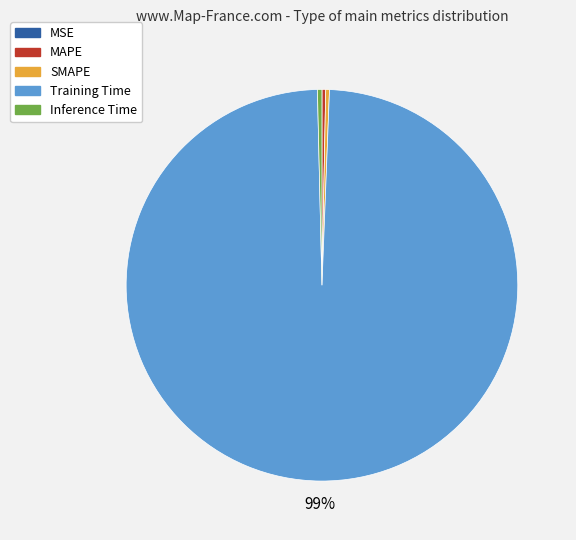

Which slice represents more than half of the pie?

Training Time